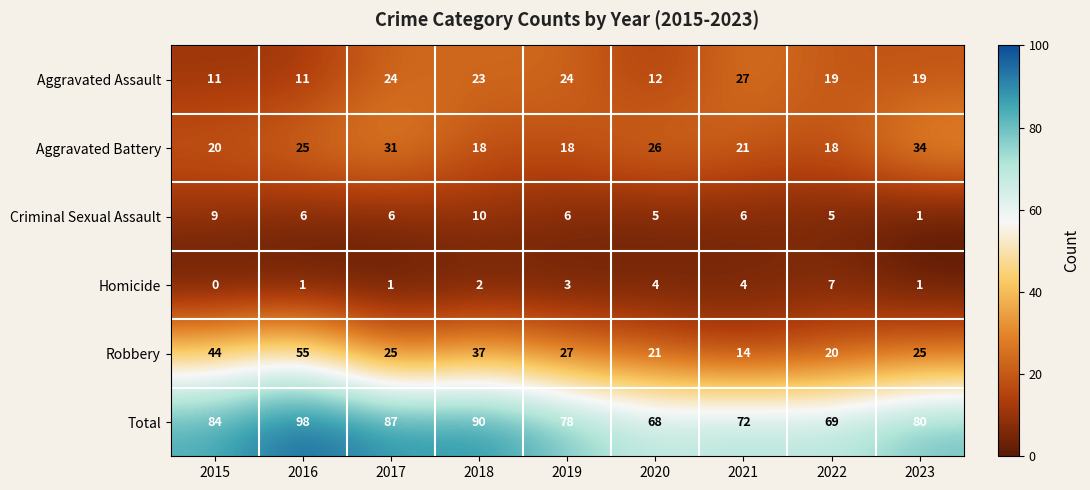

What is the difference between the highest and lowest values at 2017?

86